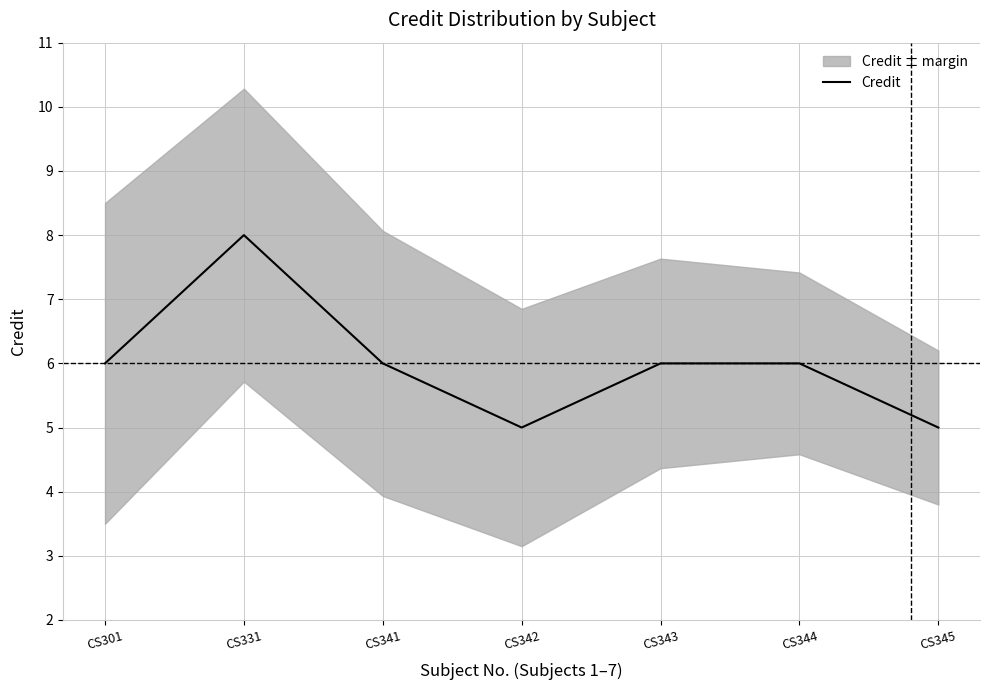

How many values are below 6?

2